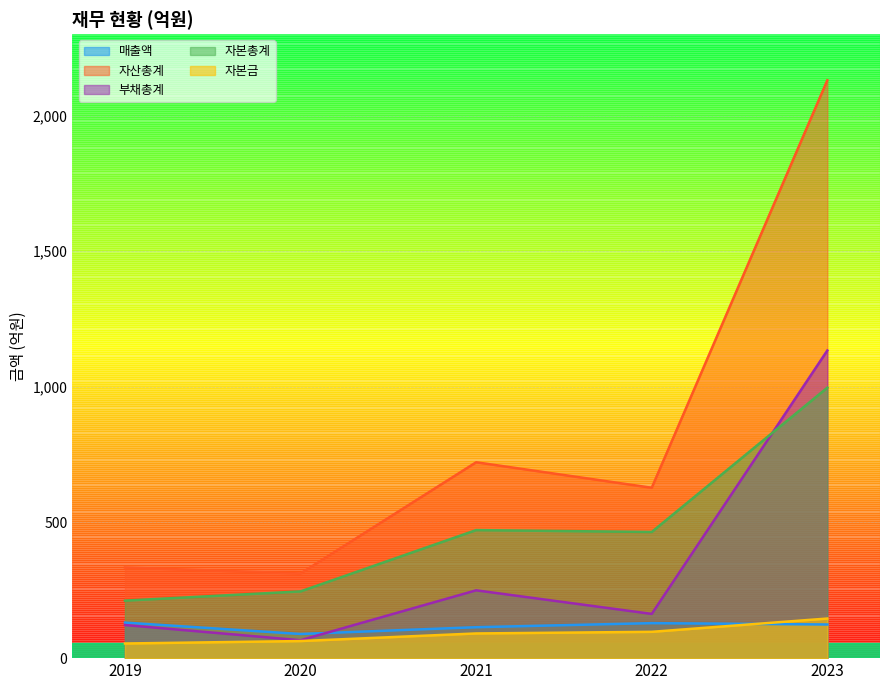

What is the value of the 부채총계 point at the 1st from the left?

122